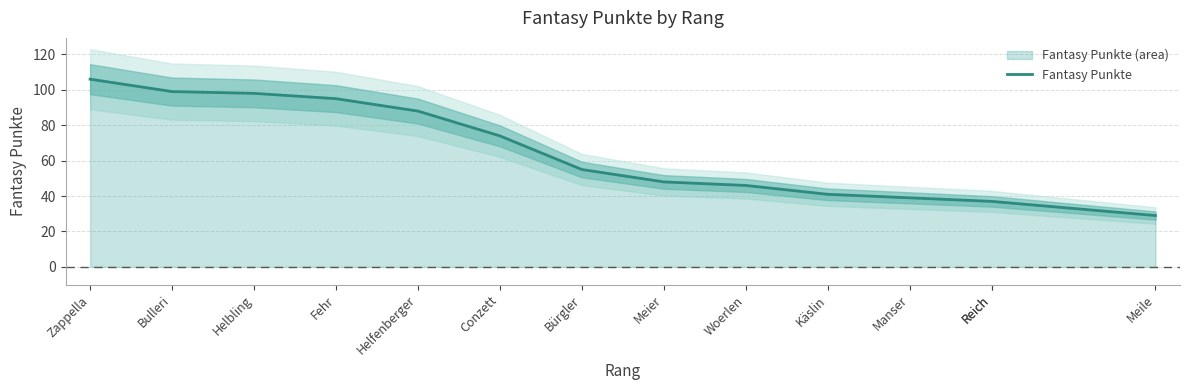

How many distinct data groups are displayed?

1